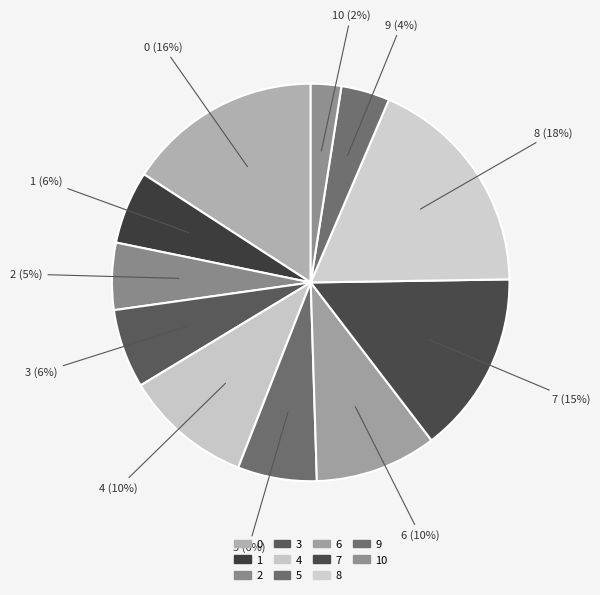

Is it true that 3 is 6% of the pie?

True